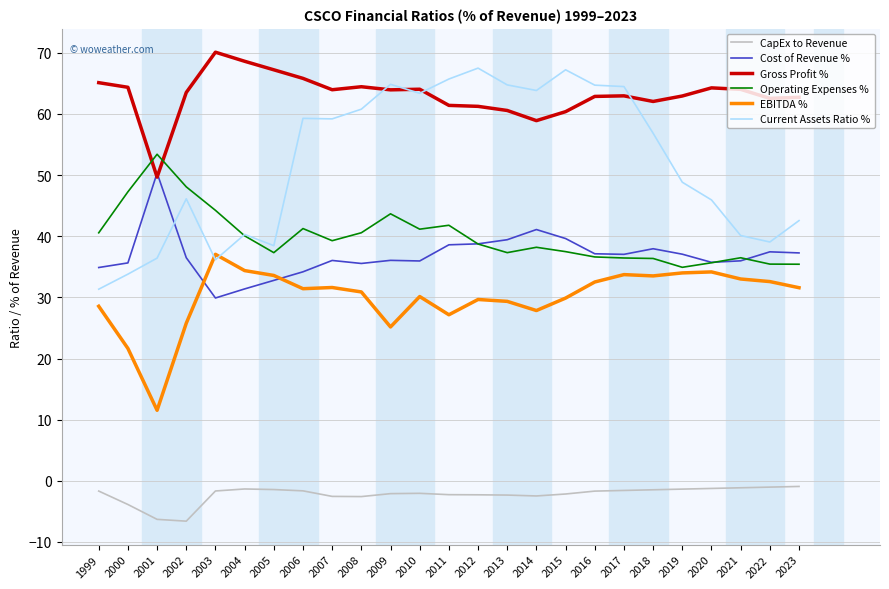

Is the value of Current Assets Ratio % at 2016 greater than the value of CapEx to Revenue at 2011?

Yes